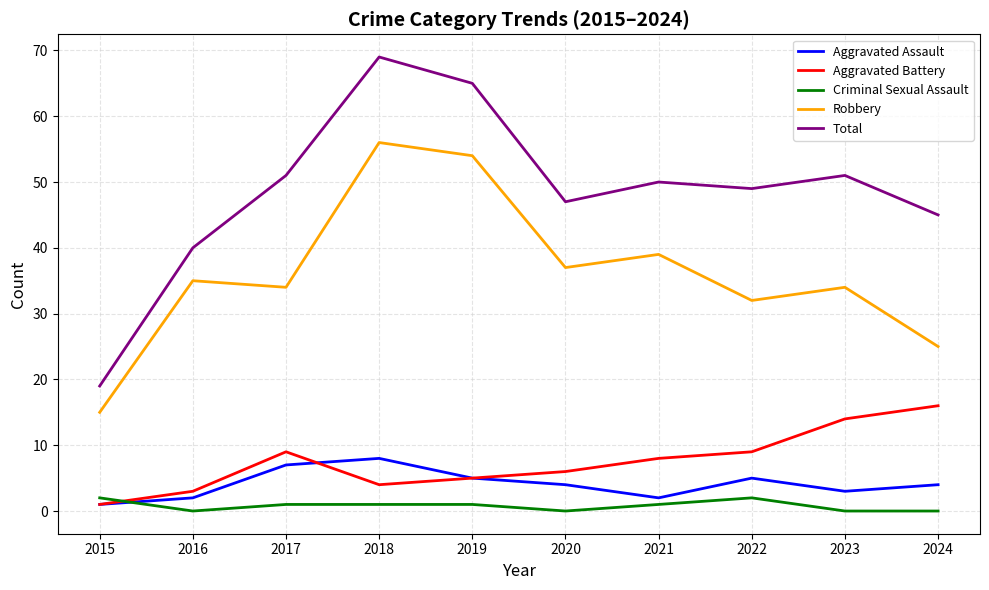

Is the value of Criminal Sexual Assault at 2020 greater than the value of Total at 2021?

No